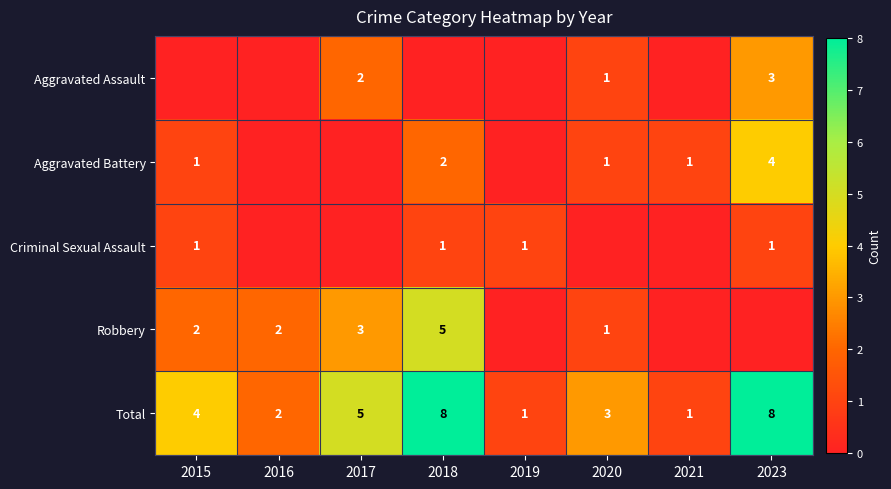

Count the Total values in the range 2 to 8.

6